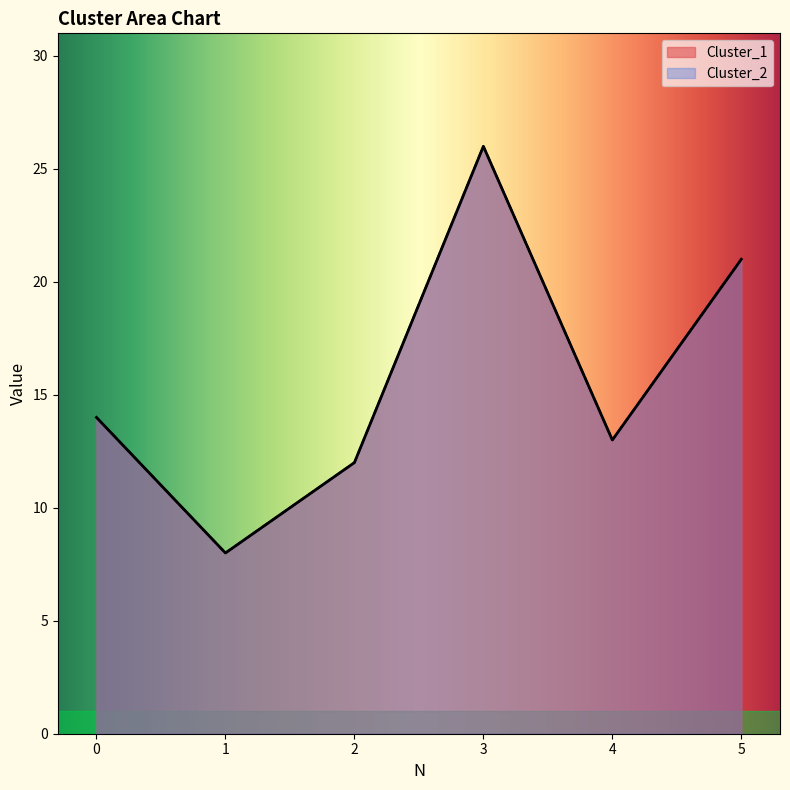

What is the difference between the maximum and minimum values in the Cluster_2 series?

18